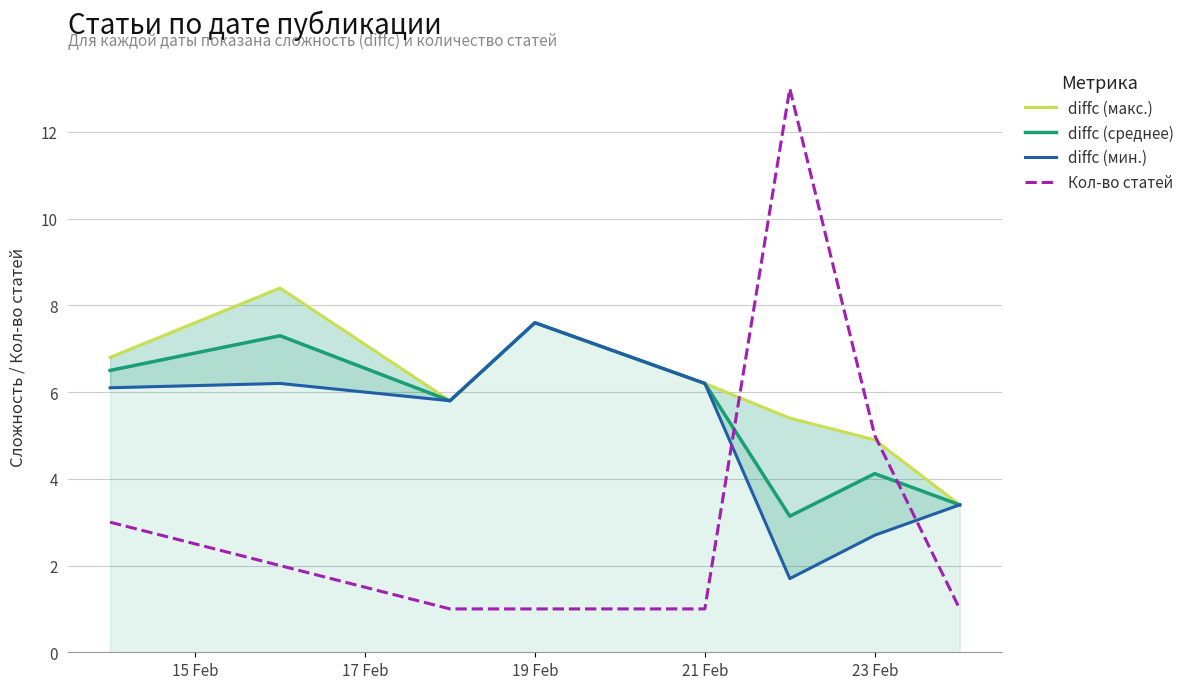

What is the difference between the maximum and minimum values in the diffc (макс.) series?

5.0